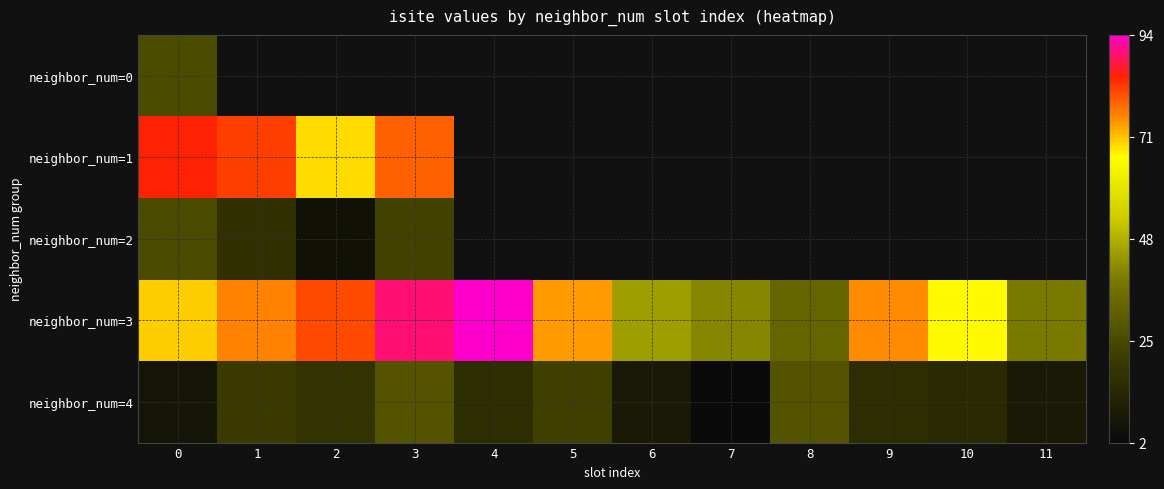

At which label does neighbor_num=4 first exceed 16?

1